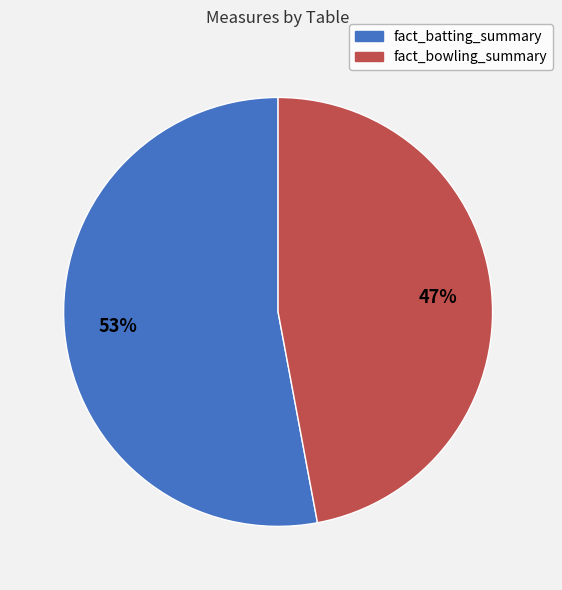

To the nearest percent, what is the difference between the largest and smallest slice percentages?

6%